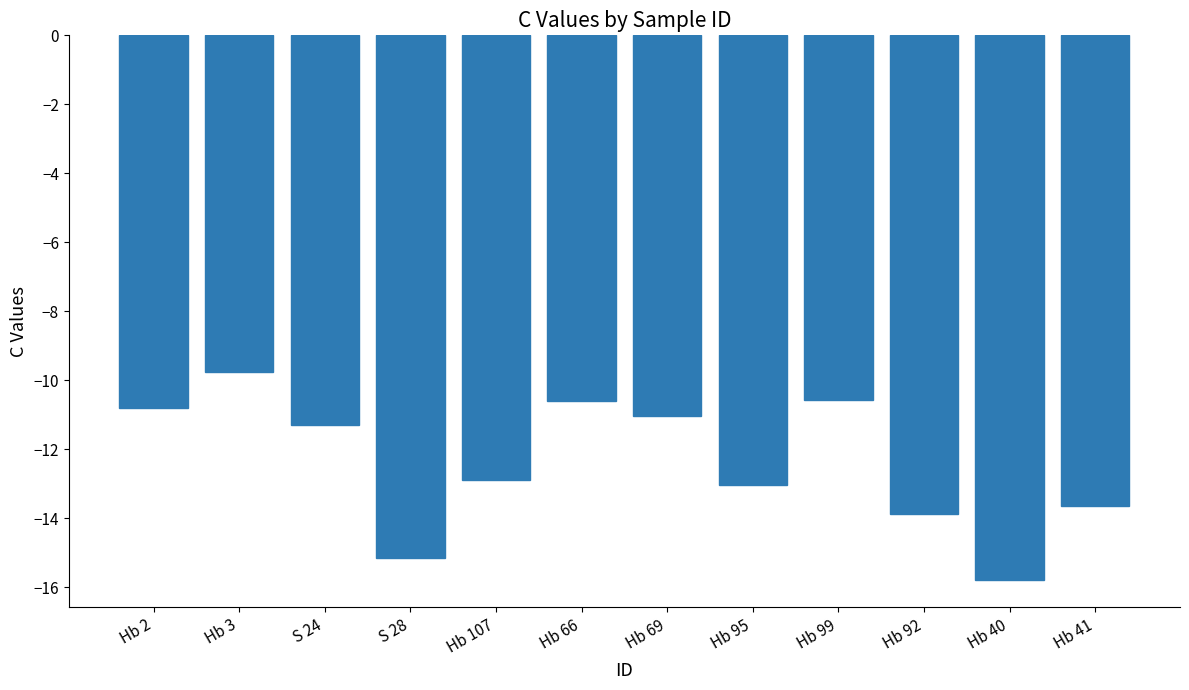

How many bars are there in total?

12